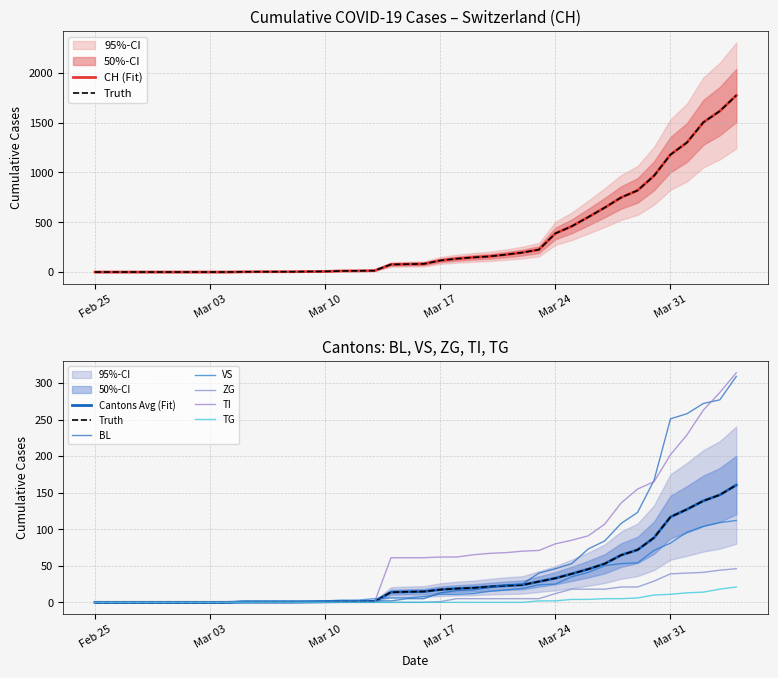

Which series has the largest total across all categories?

CH